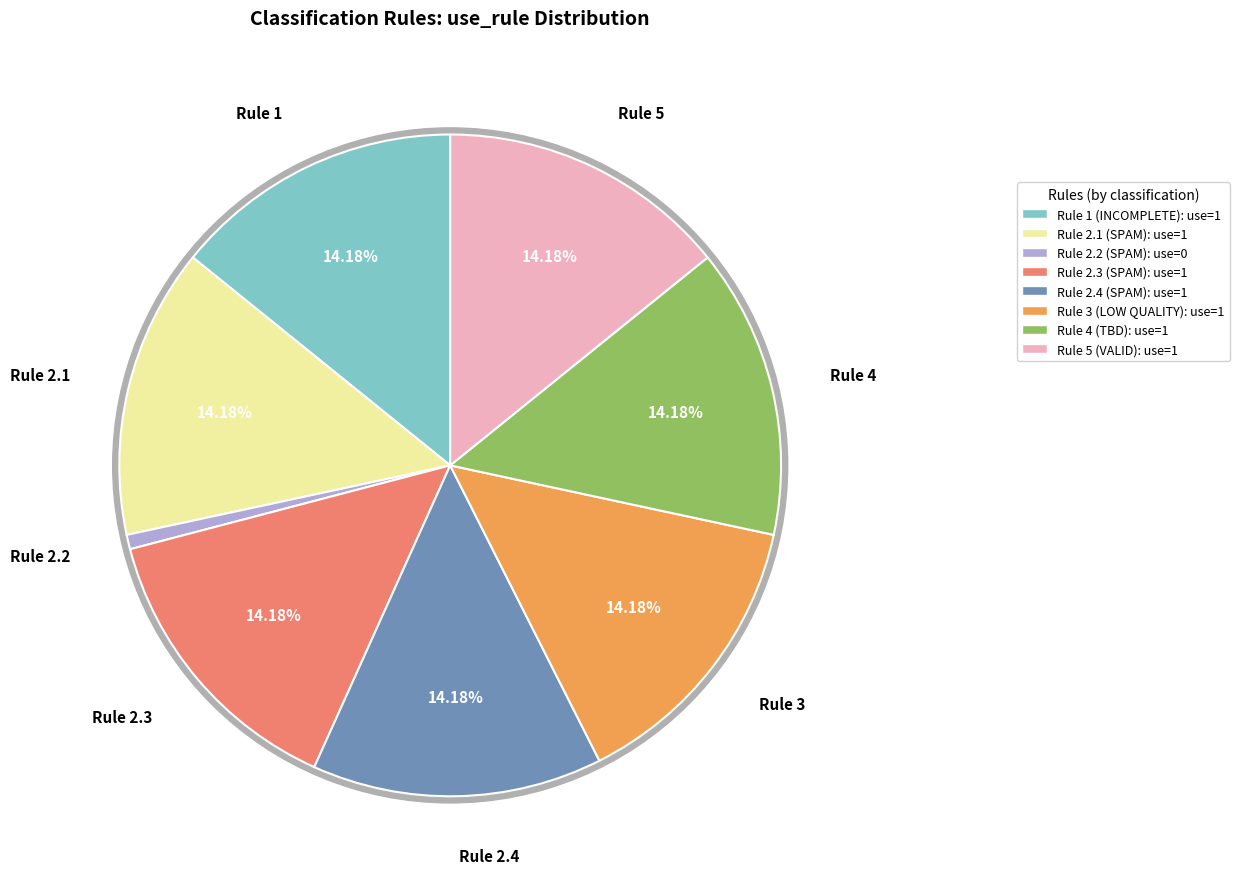

The Rule 2.4 slice represents 25% of the pie. True or false?

False